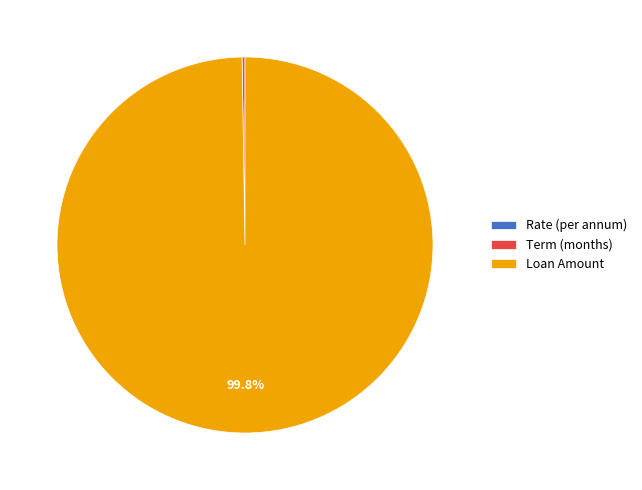

To the nearest percent, what is the difference between the largest and smallest slice percentages?

100%